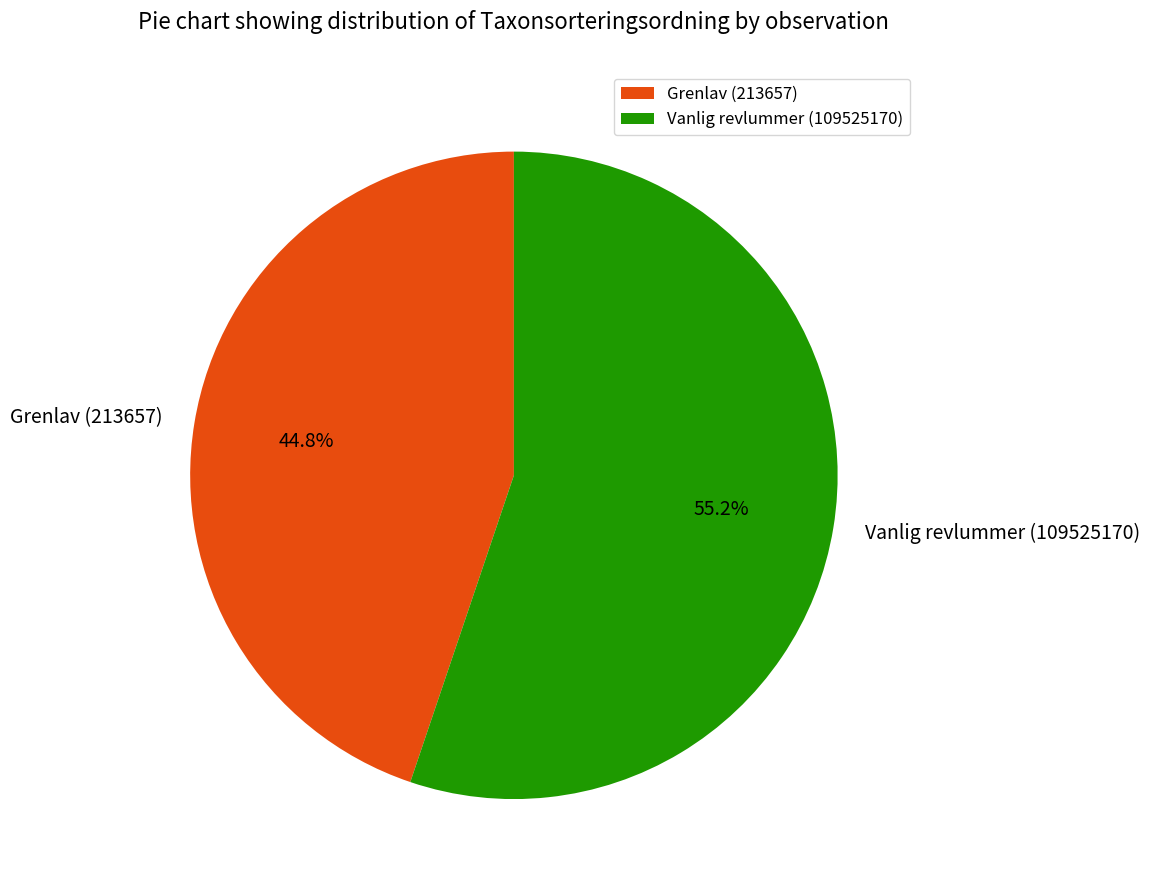

Approximately how many times larger is the value at Grenlav (213657) compared to Vanlig revlummer (109525170)?

0.8